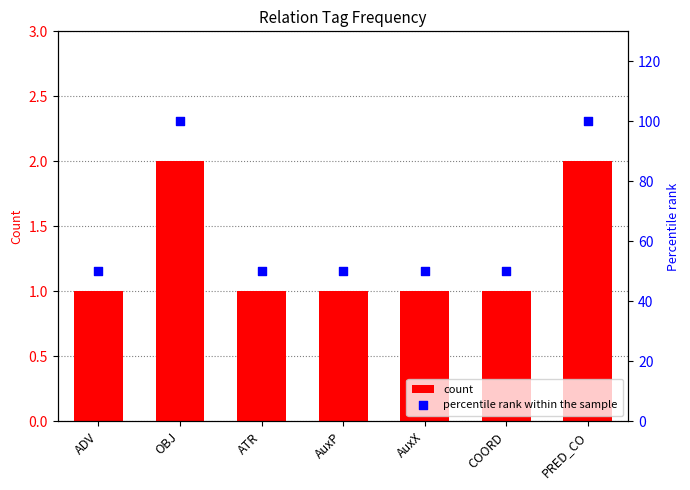

At which category is the sum across all series the highest?

OBJ